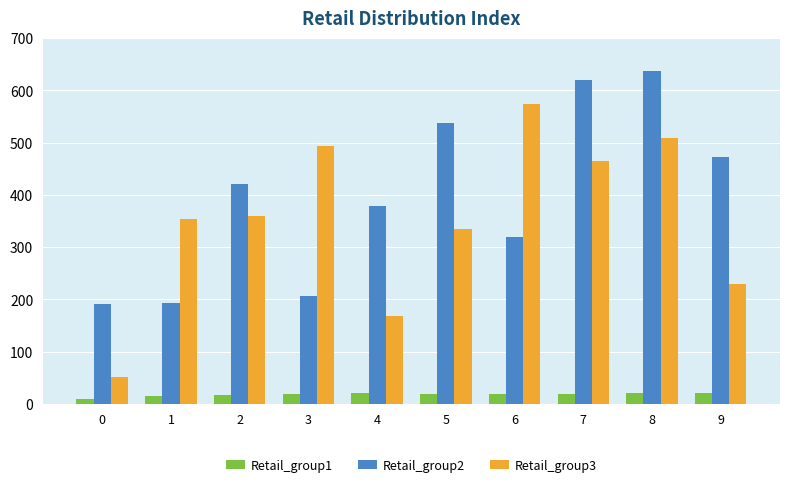

What is the difference between the Retail_group3 values at 7 and 4?

297.6